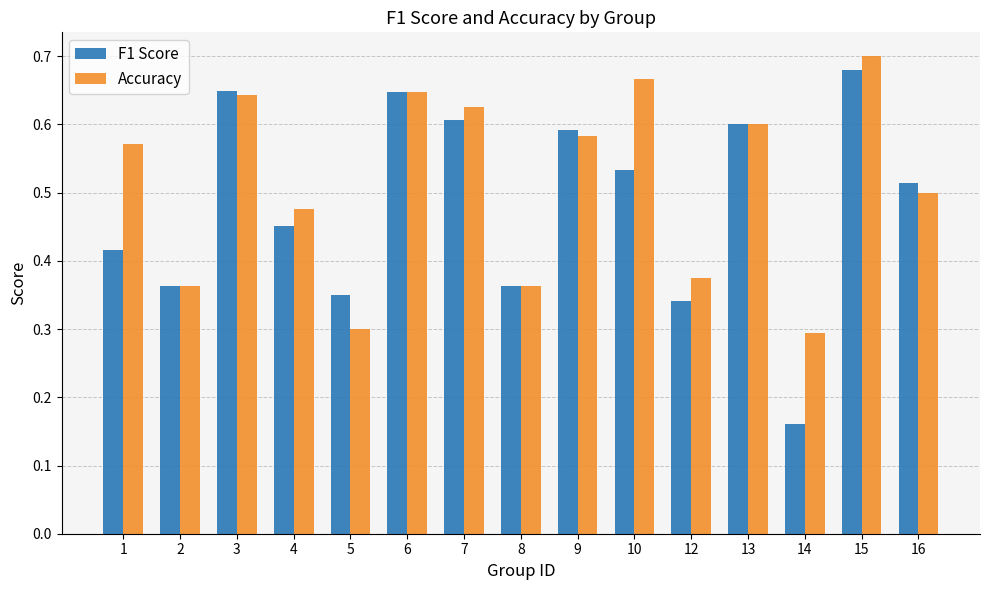

Which series has the largest range (max minus min)?

F1 Score